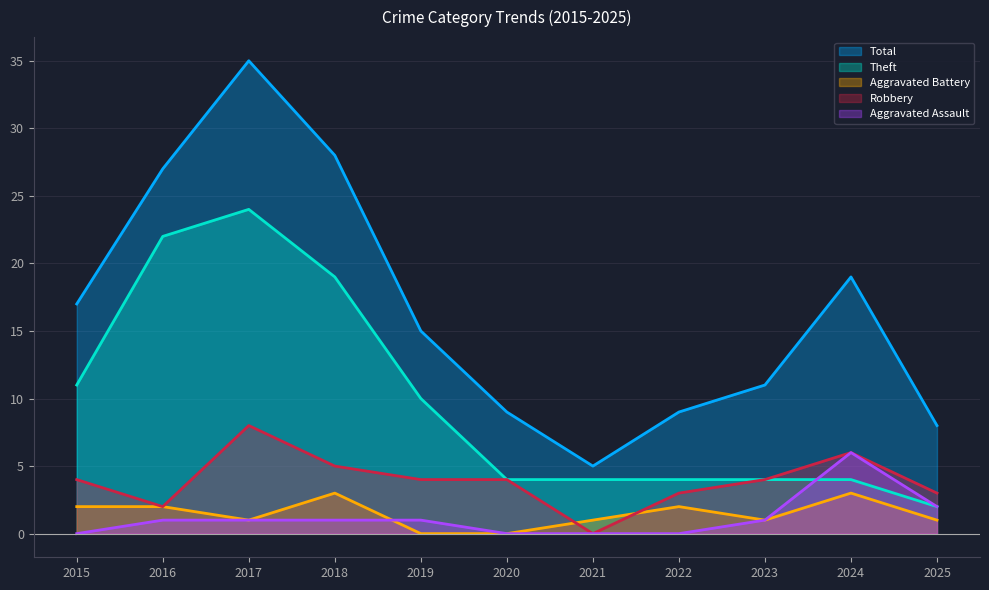

What is the value of the Robbery point at the 9th from the left?

4